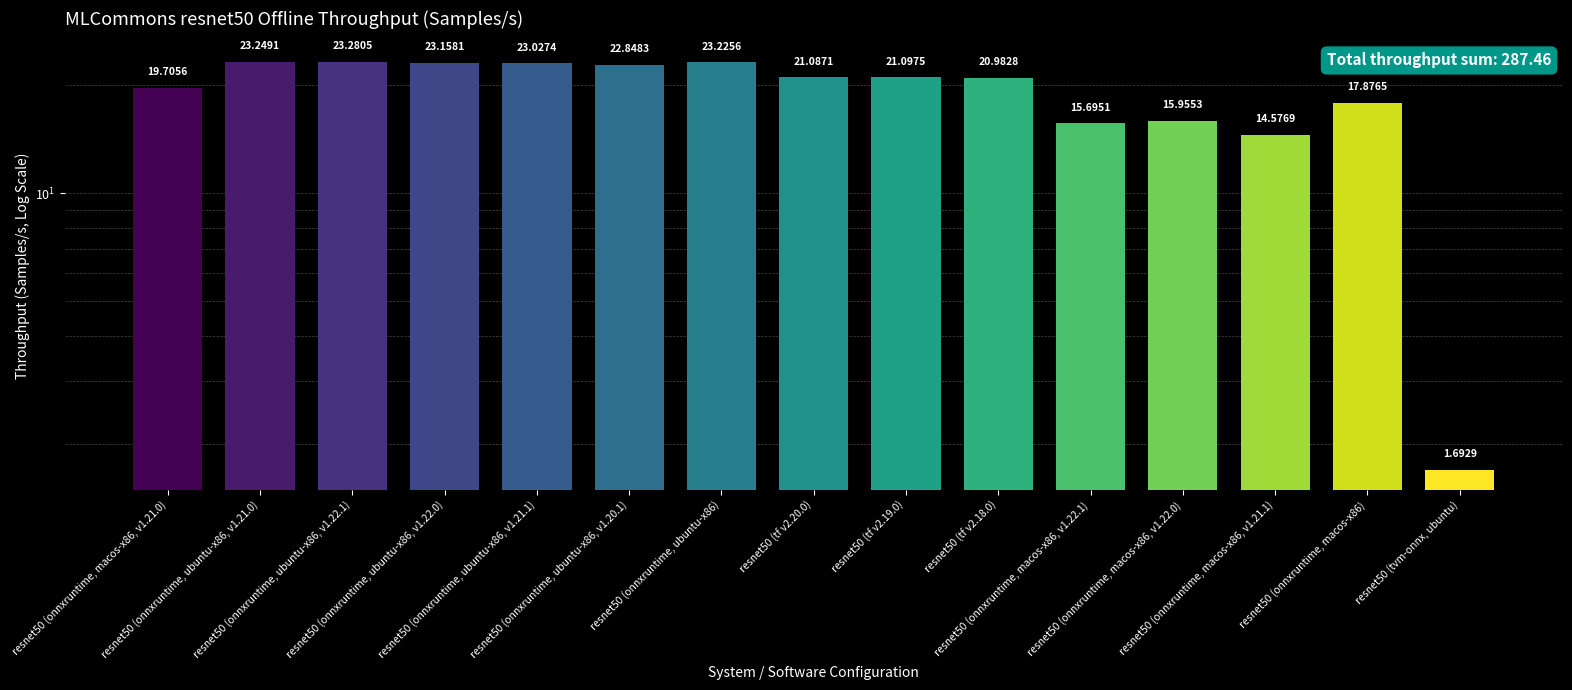

What is the ratio of the value at resnet50 (onnxruntime, ubuntu-x86, v1.21.1) to the value at resnet50 (onnxruntime, ubuntu-x86)?

1.0